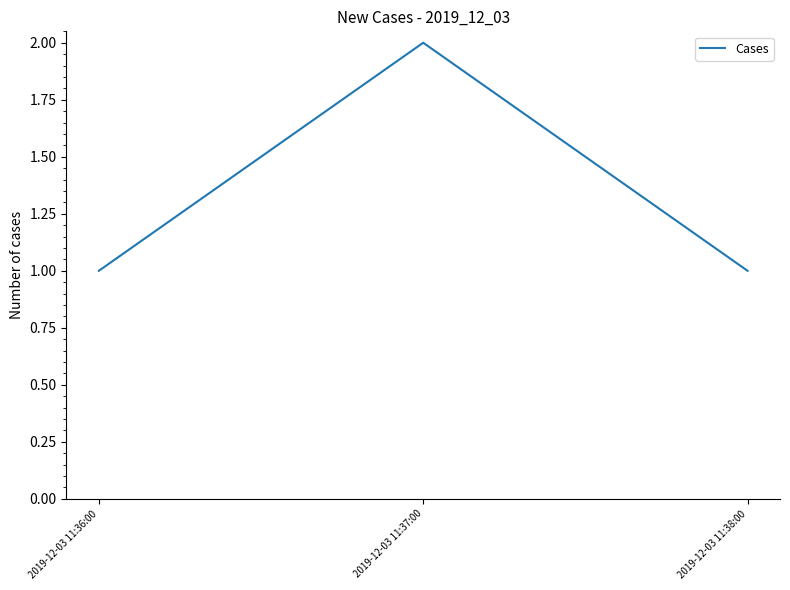

True or false: the data shows 0 at 2019-12-03 11:36:00.

False